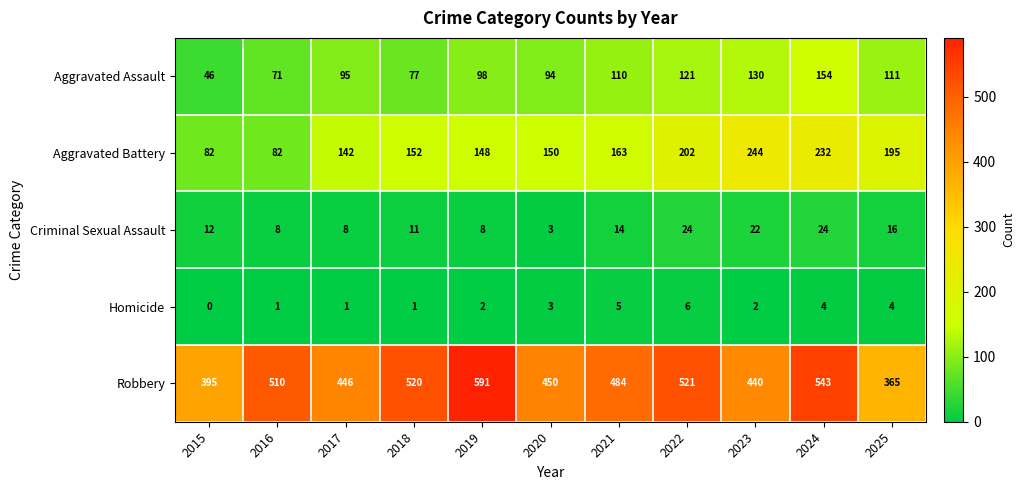

Which category has the highest value across all series?

2019